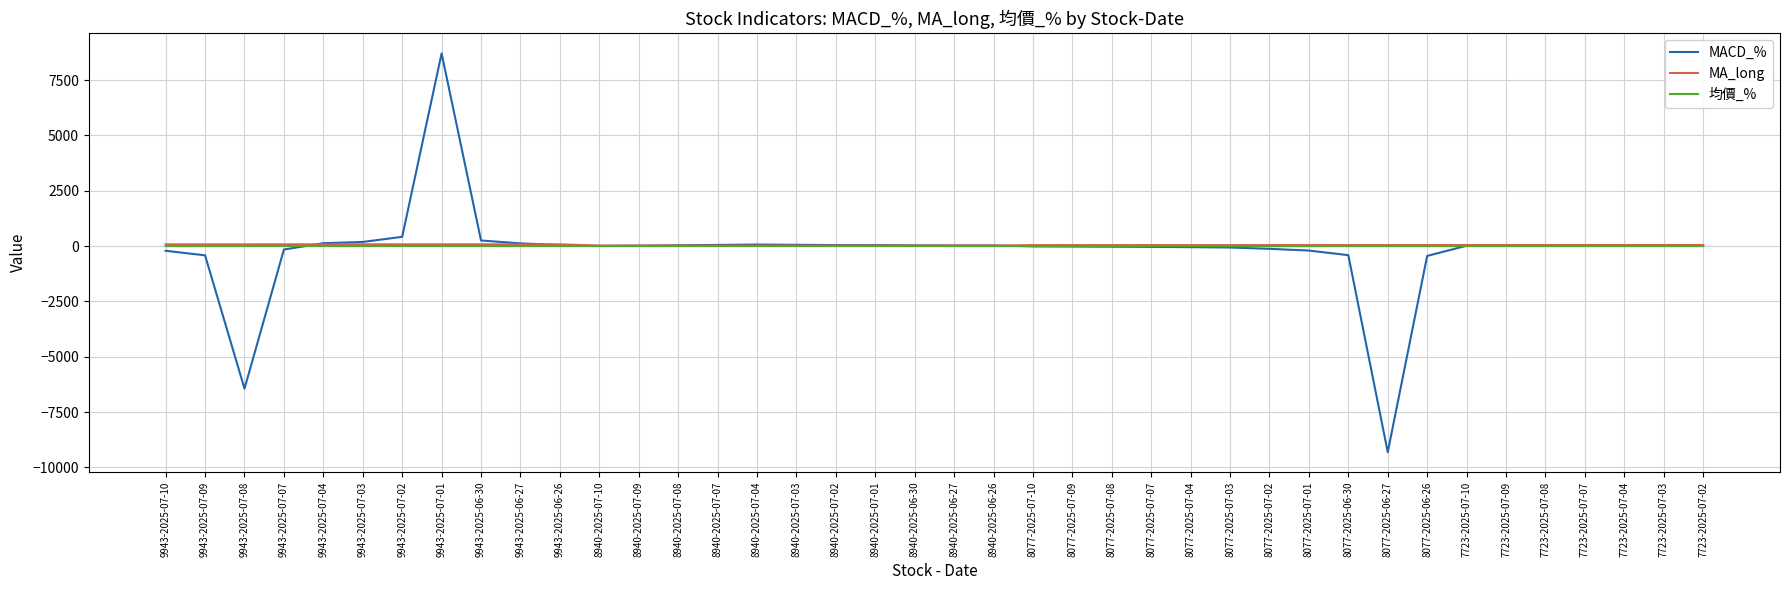

At which category is the sum across all series the highest?

9943-2025-07-01